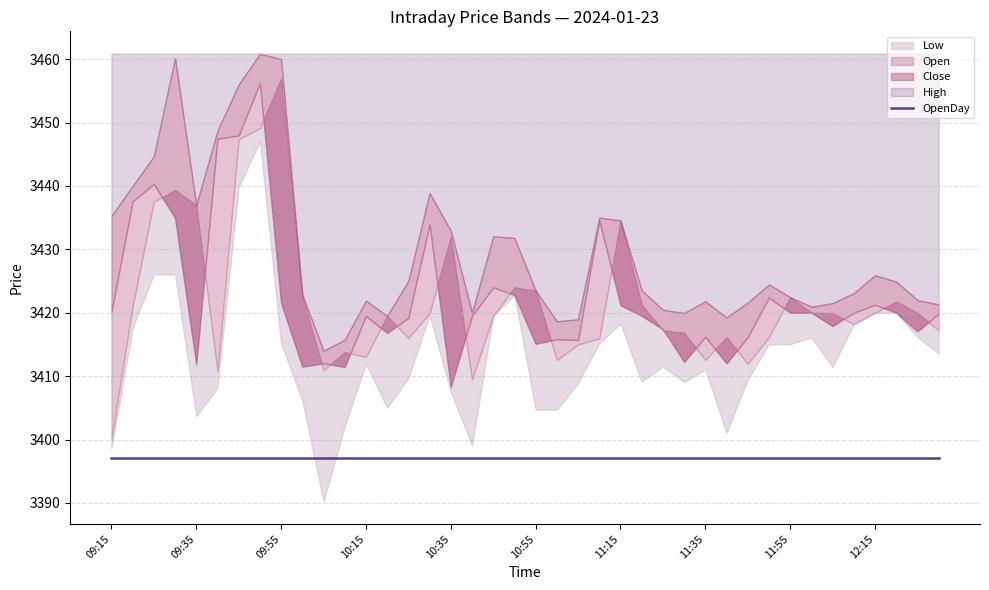

Reading right to left, transcribe all the data shown in this chart.

Low: 12:30=3413.6	12:25=3416.2	12:20=3420.0	12:15=3420.0	12:10=3418.2	12:05=3411.4	12:00=3416.1	11:55=3415.1	11:50=3415.0	11:45=3409.4	11:40=3401.1	11:35=3411.1	11:30=3409.1	11:25=3411.5	11:20=3409.2	11:15=3418.2	11:10=3415.2	11:05=3408.9	11:00=3404.7	10:55=3404.7	10:50=3422.8	10:45=3419.5	10:40=3399.1	10:35=3407.6	10:30=3419.6	10:25=3409.7	10:20=3405.0	10:15=3411.9	10:10=3402.1	10:05=3390.2	10:00=3406.2	09:55=3415.2	09:50=3447.0	09:45=3439.8	09:40=3408.2	09:35=3403.7	09:30=3426.1	09:25=3426.1	09:20=3417.6	09:15=3398.6
Open: 12:30=3417.2	12:25=3420.0	12:20=3421.8	12:15=3420.0	12:10=3418.2	12:05=3419.9	12:00=3420.0	11:55=3422.4	11:50=3416.2	11:45=3411.9	11:40=3416.2	11:35=3412.6	11:30=3416.8	11:25=3417.2	11:20=3421.3	11:15=3434.5	11:10=3415.9	11:05=3415.0	11:00=3412.6	10:55=3423.5	10:50=3424.0	10:45=3419.5	10:40=3409.4	10:35=3432.0	10:30=3419.9	10:25=3416.0	10:20=3419.5	10:15=3413.1	10:10=3413.8	10:05=3410.9	10:00=3422.6	09:55=3456.9	09:50=3449.1	09:45=3447.3	09:40=3410.8	09:35=3436.9	09:30=3439.3	09:25=3437.6	09:20=3421.0	09:15=3400.0
Close: 12:30=3419.8	12:25=3417.1	12:20=3420.0	12:15=3421.2	12:10=3420.0	12:05=3417.9	12:00=3420.0	11:55=3420.0	11:50=3422.4	11:45=3416.2	11:40=3412.0	11:35=3416.2	11:30=3412.2	11:25=3417.4	11:20=3419.5	11:15=3421.2	11:10=3434.6	11:05=3415.7	11:00=3415.8	10:55=3415.1	10:50=3422.8	10:45=3424.0	10:40=3419.5	10:35=3408.3	10:30=3433.9	10:25=3419.2	10:20=3416.8	10:15=3419.5	10:10=3411.4	10:05=3412.0	10:00=3411.5	09:55=3421.6	09:50=3456.2	09:45=3447.9	09:40=3447.4	09:35=3411.8	09:30=3434.9	09:25=3440.3	09:20=3437.6	09:15=3420.1
High: 12:30=3421.3	12:25=3422.0	12:20=3424.9	12:15=3425.9	12:10=3423.1	12:05=3421.5	12:00=3420.9	11:55=3422.4	11:50=3424.4	11:45=3421.6	11:40=3419.2	11:35=3421.8	11:30=3419.9	11:25=3420.4	11:20=3423.6	11:15=3434.6	11:10=3435.0	11:05=3418.9	11:00=3418.7	10:55=3423.5	10:50=3431.8	10:45=3432.1	10:40=3420.0	10:35=3432.9	10:30=3438.8	10:25=3425.0	10:20=3419.5	10:15=3421.9	10:10=3415.8	10:05=3414.0	10:00=3422.8	09:55=3460.0	09:50=3460.8	09:45=3456.0	09:40=3448.7	09:35=3436.9	09:30=3460.2	09:25=3444.7	09:20=3440.0	09:15=3435.2
OpenDay: 12:30=3397.1	12:25=3397.1	12:20=3397.1	12:15=3397.1	12:10=3397.1	12:05=3397.1	12:00=3397.1	11:55=3397.1	11:50=3397.1	11:45=3397.1	11:40=3397.1	11:35=3397.1	11:30=3397.1	11:25=3397.1	11:20=3397.1	11:15=3397.1	11:10=3397.1	11:05=3397.1	11:00=3397.1	10:55=3397.1	10:50=3397.1	10:45=3397.1	10:40=3397.1	10:35=3397.1	10:30=3397.1	10:25=3397.1	10:20=3397.1	10:15=3397.1	10:10=3397.1	10:05=3397.1	10:00=3397.1	09:55=3397.1	09:50=3397.1	09:45=3397.1	09:40=3397.1	09:35=3397.1	09:30=3397.1	09:25=3397.1	09:20=3397.1	09:15=3397.1